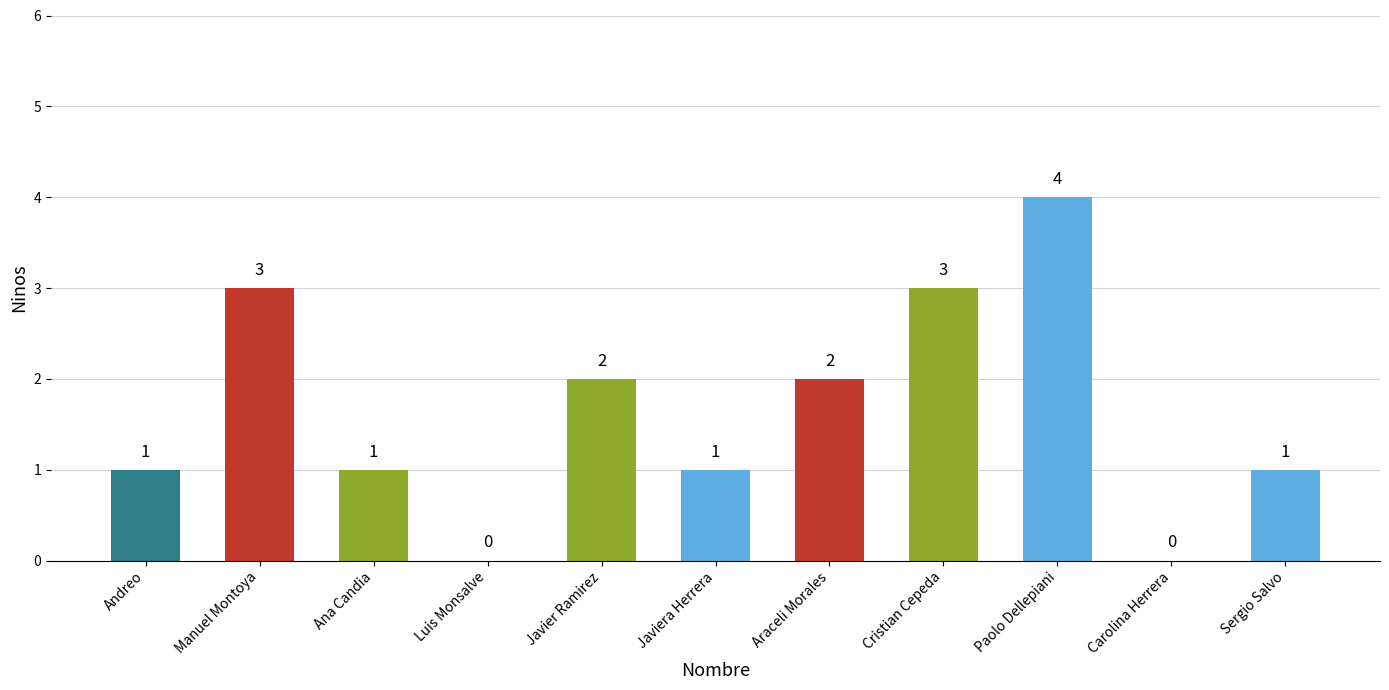

Which has a higher value, Luis Monsalve or Cristian Cepeda?

Cristian Cepeda